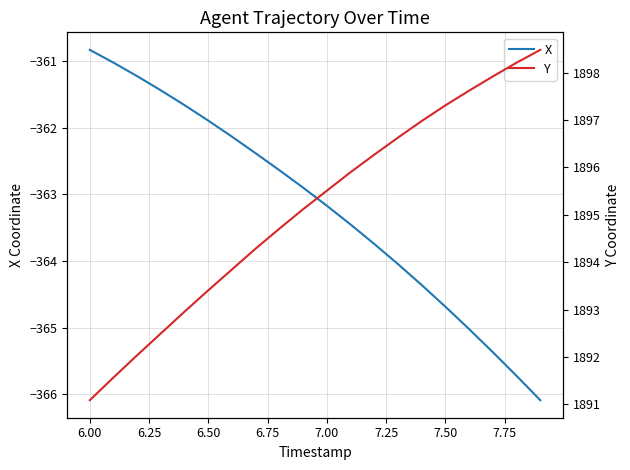

Where does the X series first go above -362?

6.00